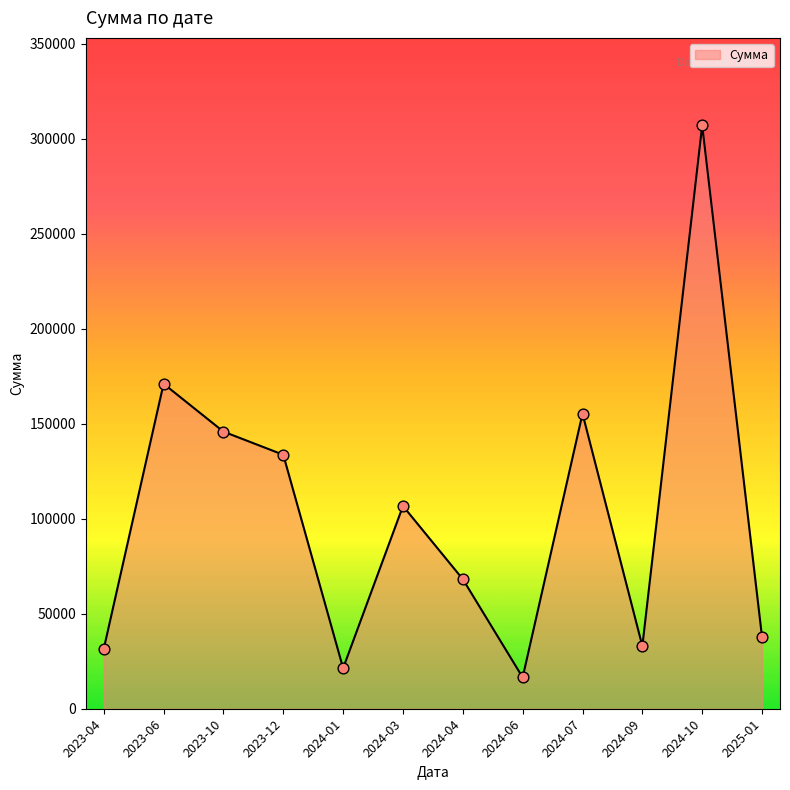

Which has a higher value, 2023-10 or 2024-07?

2024-07